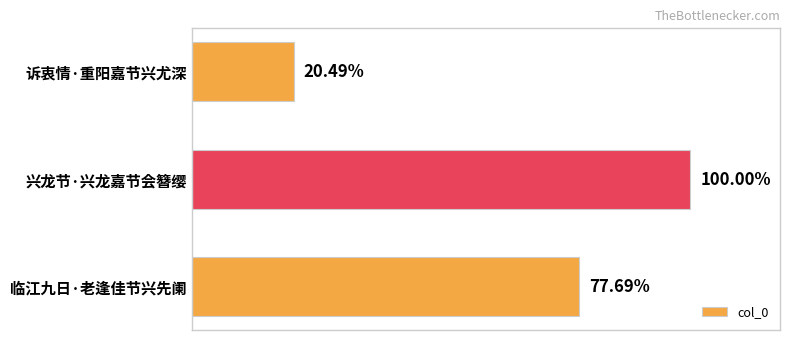

How many values are between 71950 and 351167?

3